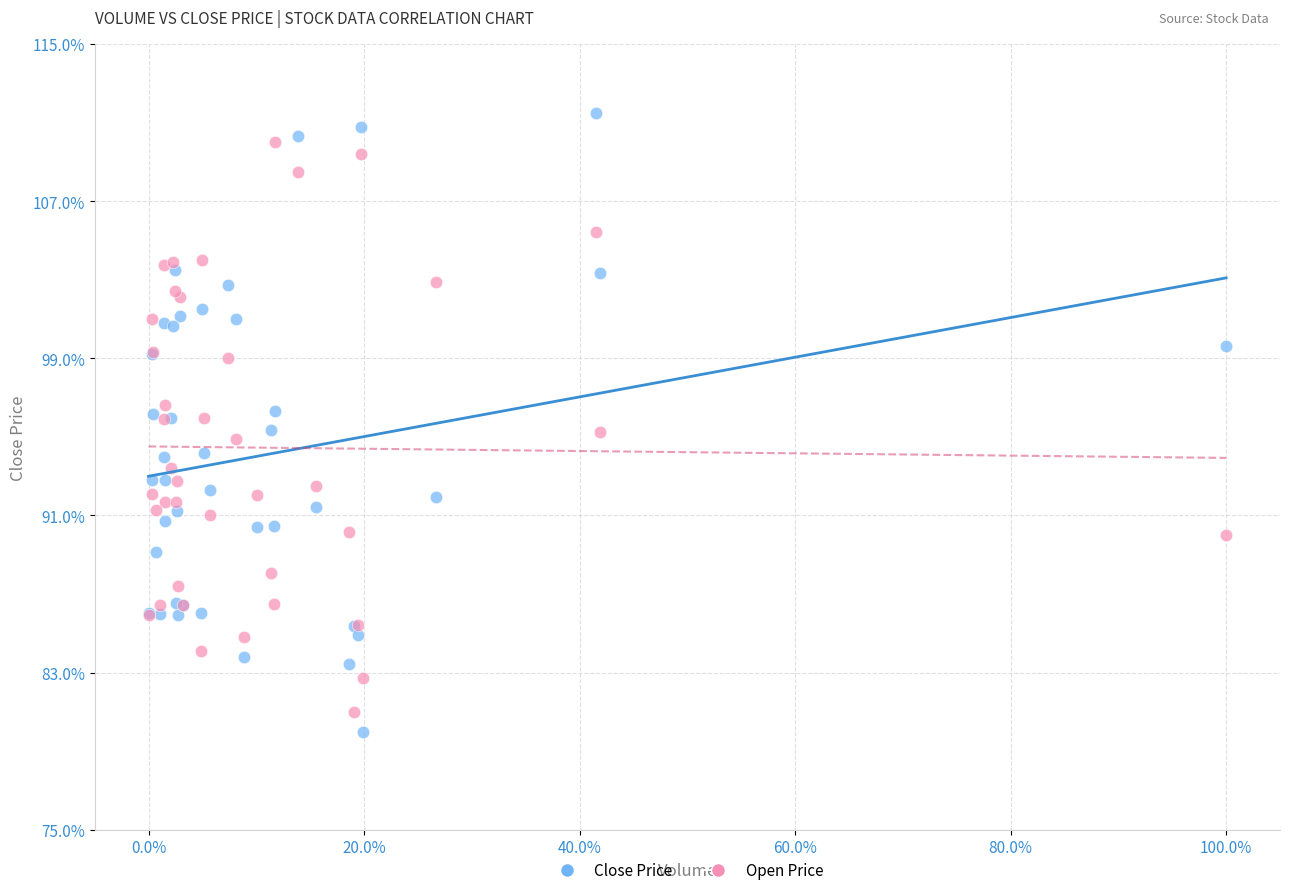

What is the X range (max minus min) for the scatter plot?

1.0